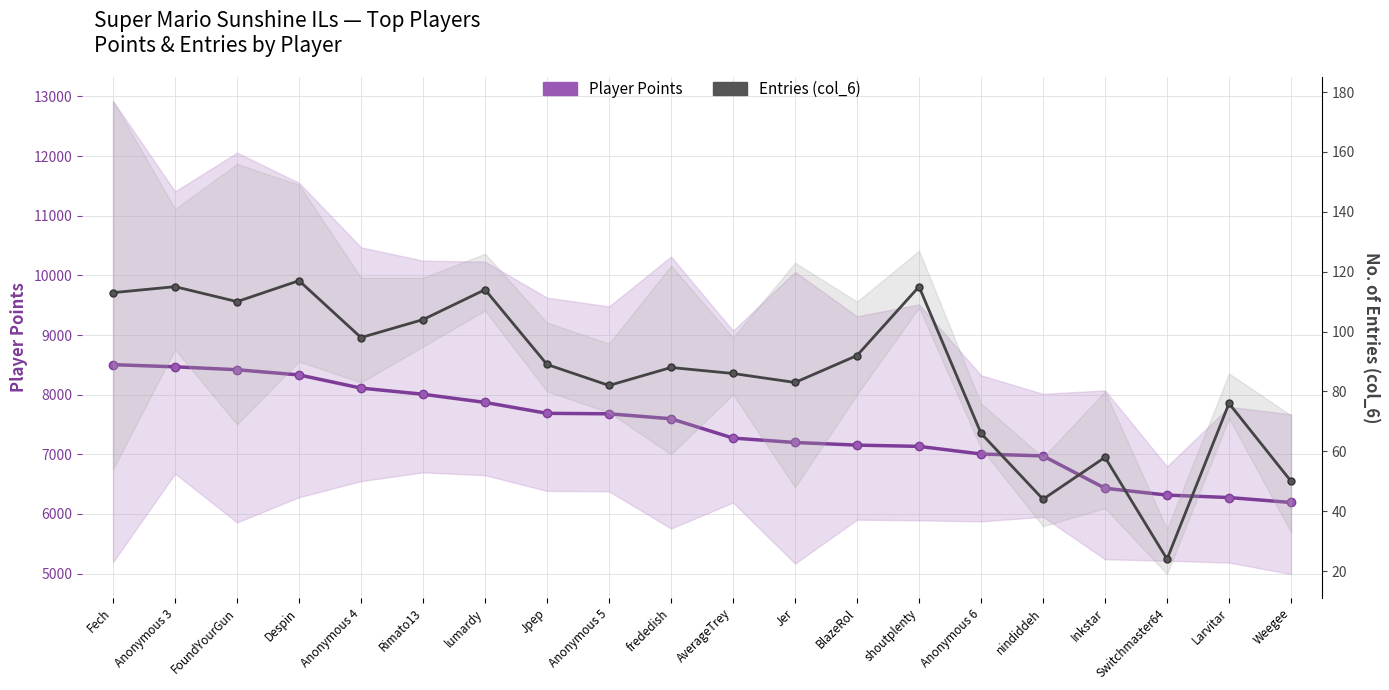

At which category does the chart reach its minimum across all series?

Switchmaster64